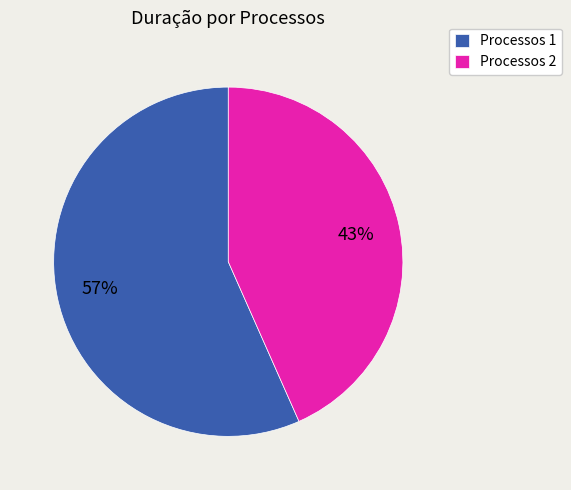

What is the largest slice in the pie chart?

Processos 1